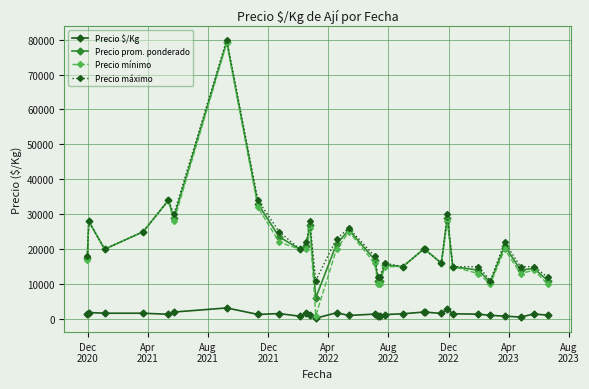

Does the chart have visible grid lines?

Yes